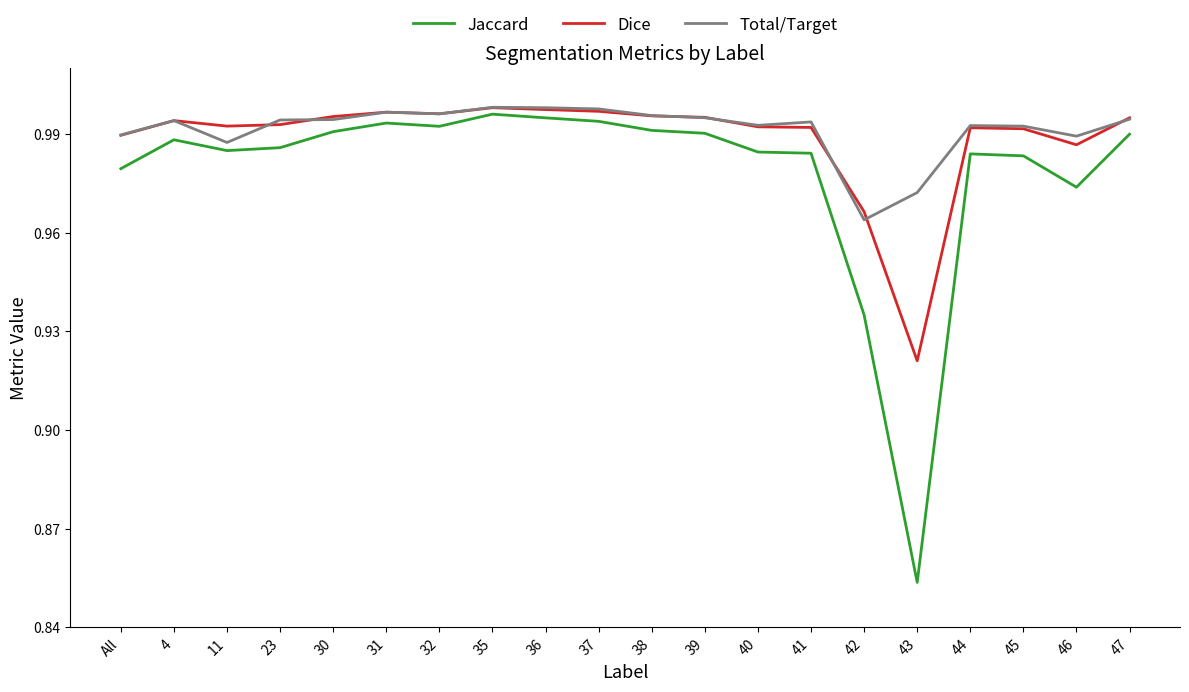

What is the total value across all series at 47?

3.0